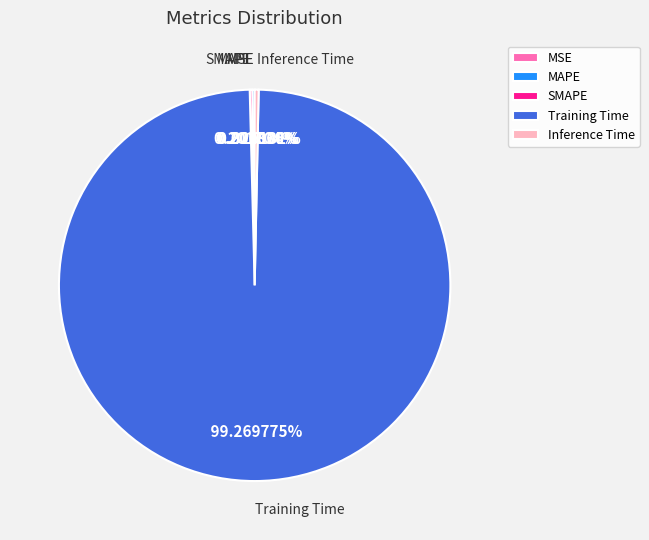

Which category has the smallest portion of the pie?

MSE